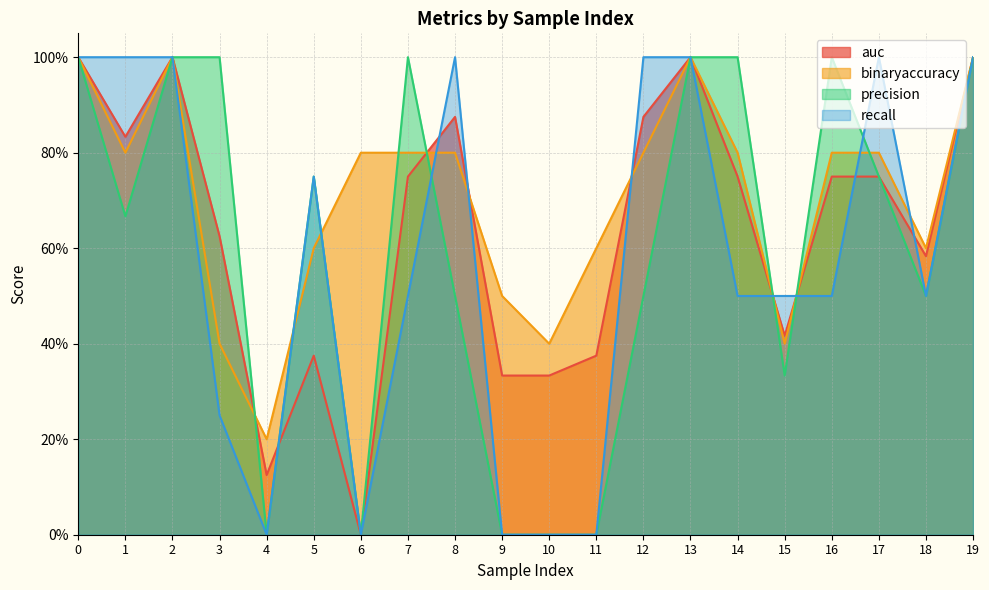

At how many categories does at least one series exceed 0?

20